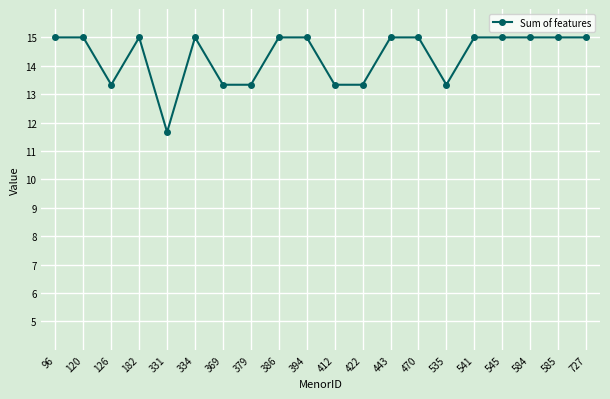

Which label corresponds to the smallest value in the chart?

331